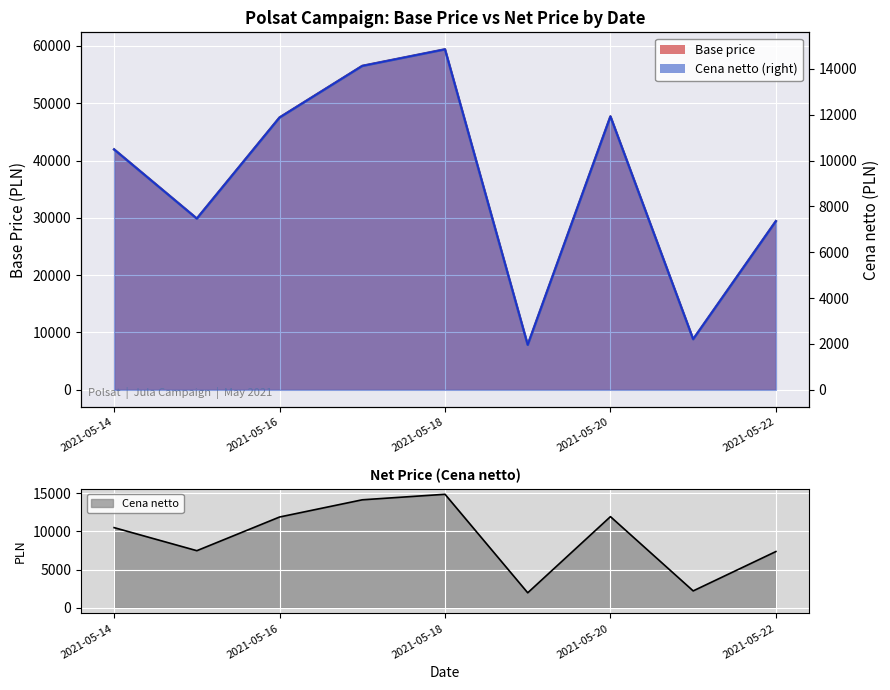

What is the difference between the maximum and minimum values?

12894.3